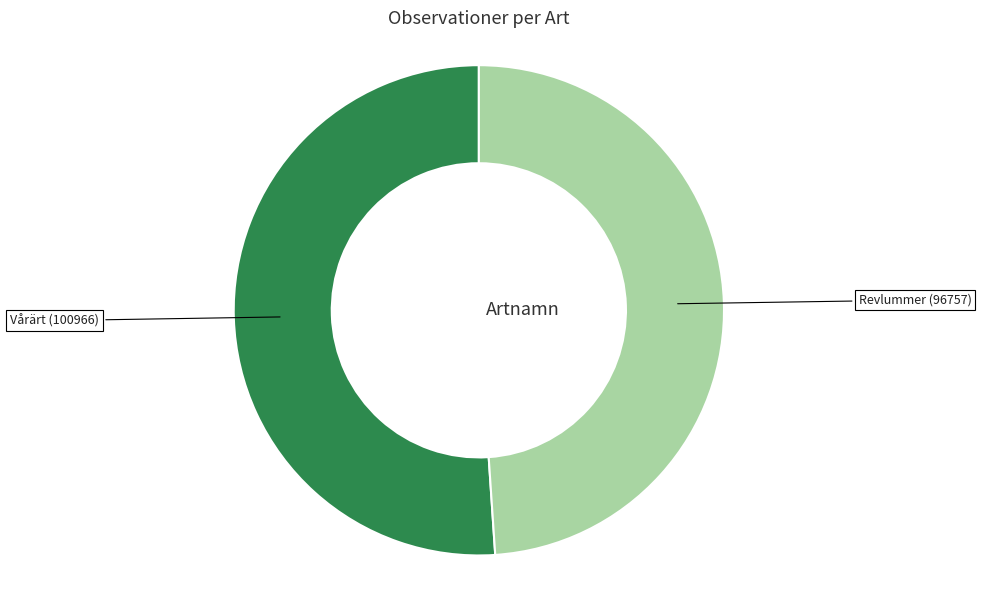

Is there any slice that represents more than half of the pie?

Yes